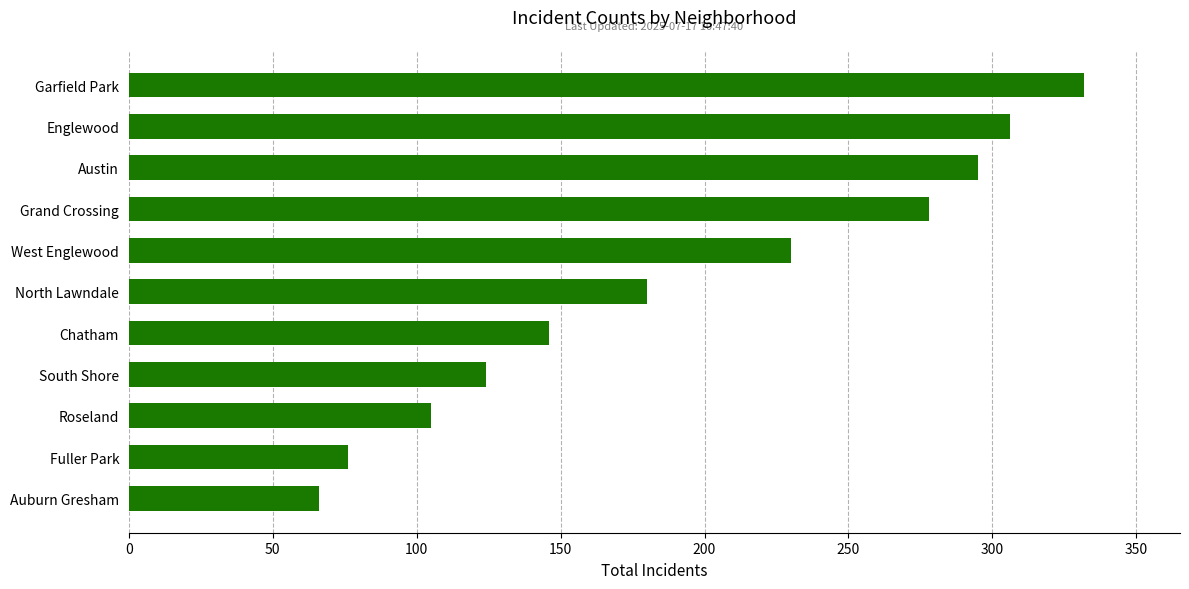

What is the difference between the maximum and minimum values?

266